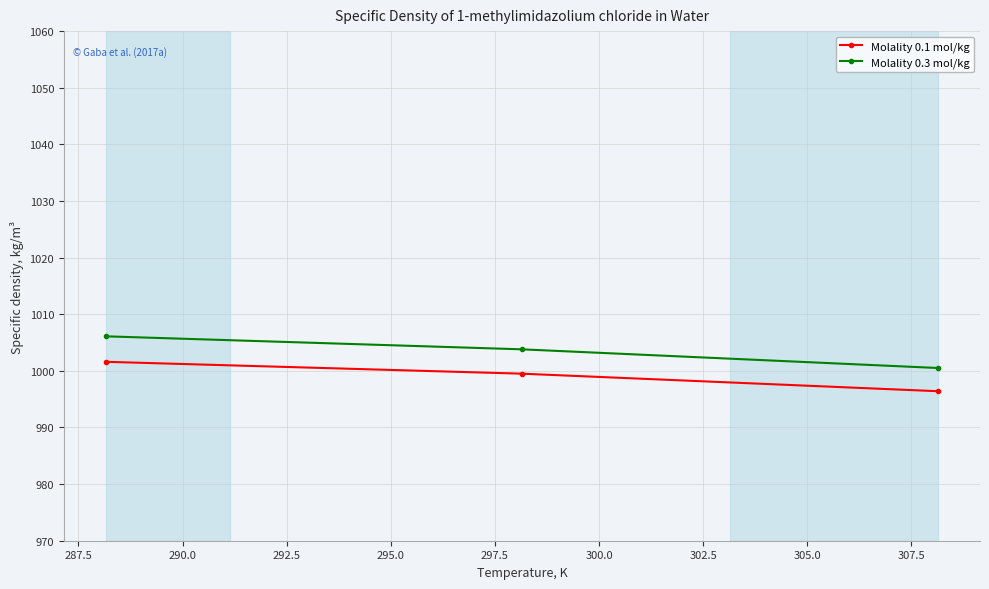

What is the value of the Molality 0.3 mol/kg point at the 2nd from the left?

1003.8